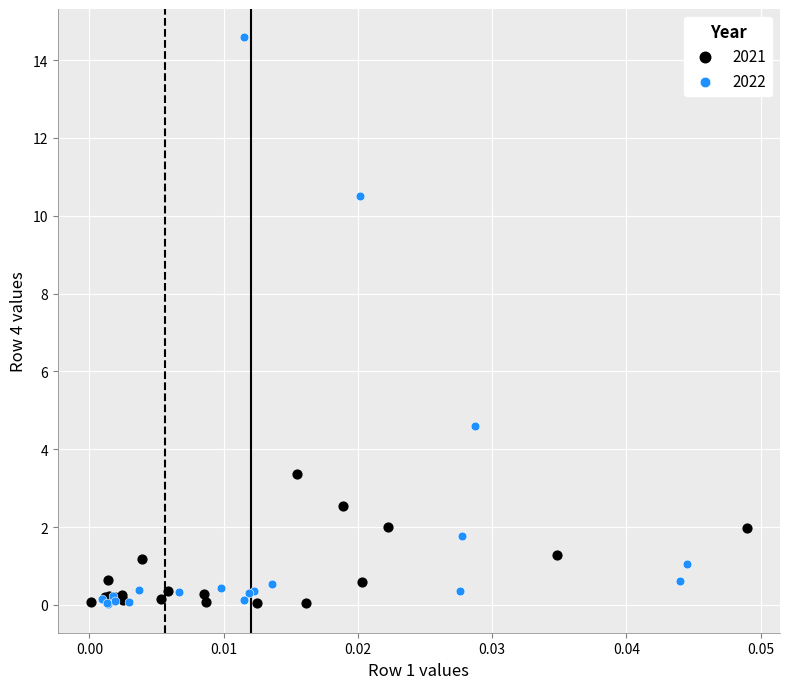

What are all the series names shown in the legend?

2021, 2022